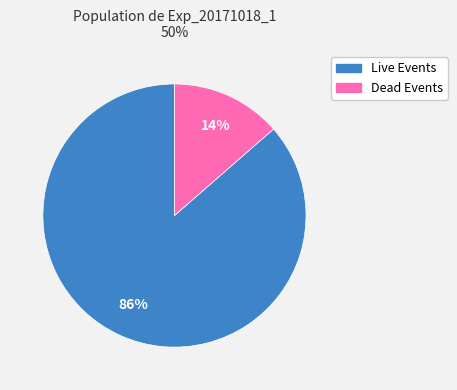

Which slice is the largest?

Live Events